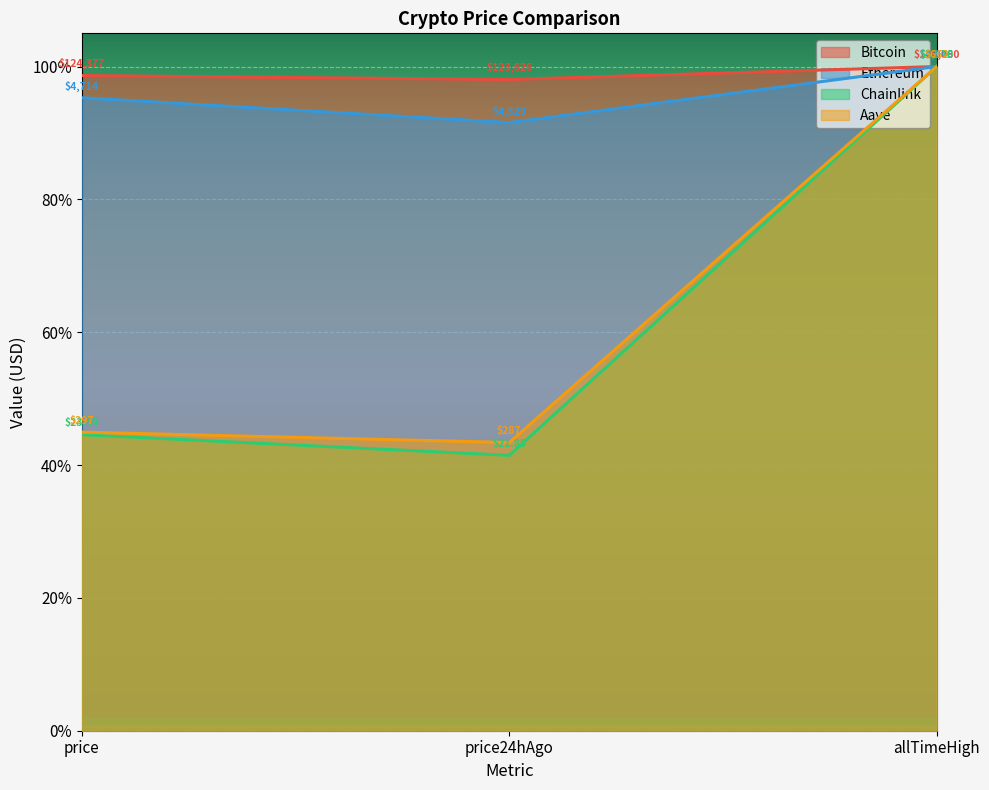

Rank the categories by Chainlink value from lowest to highest.

price24hAgo, price, allTimeHigh